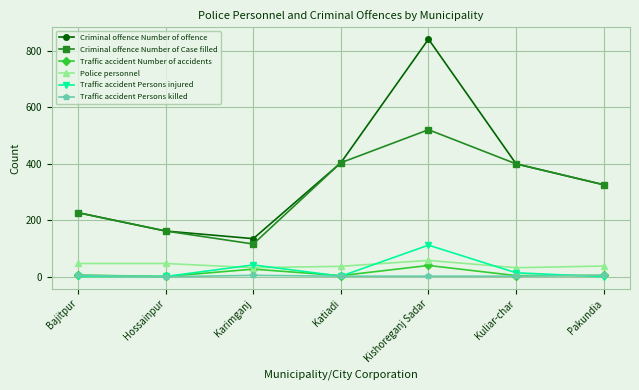

At which label does Traffic accident Persons injured first exceed 2?

Karimganj